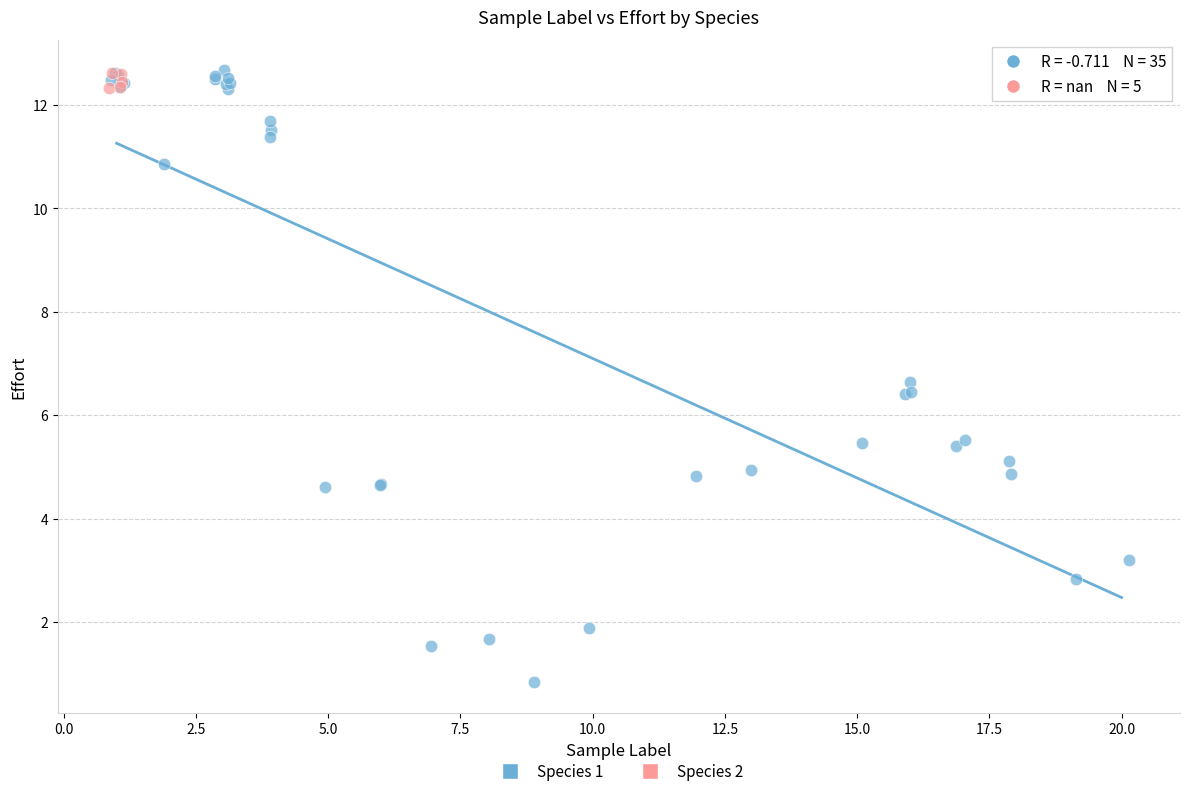

Which series has the widest spread of Y values?

Species 1